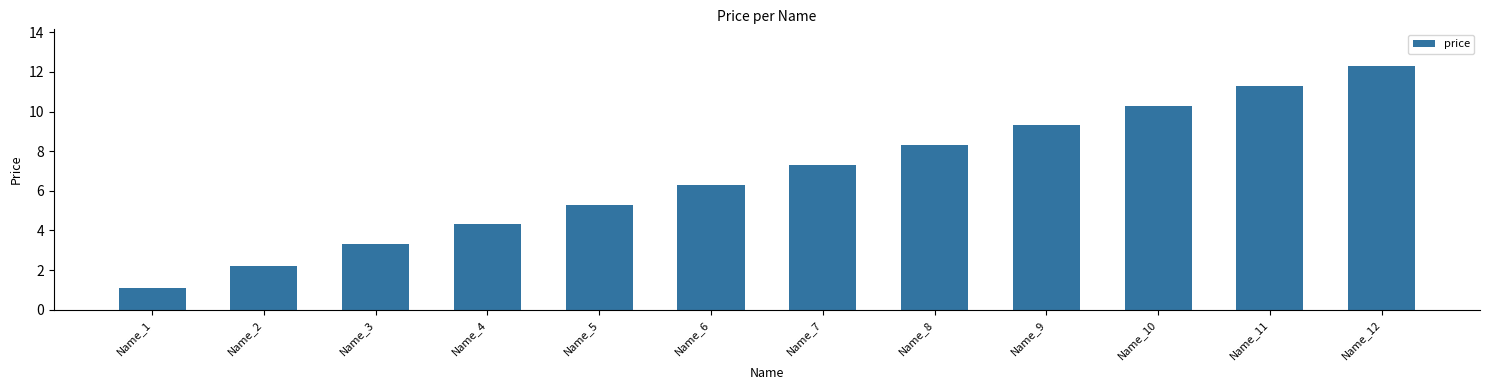

Reading right to left, transcribe all the data shown in this chart.

Name_12=12.3	Name_11=11.3	Name_10=10.3	Name_9=9.3	Name_8=8.3	Name_7=7.3	Name_6=6.3	Name_5=5.3	Name_4=4.3	Name_3=3.3	Name_2=2.2	Name_1=1.1